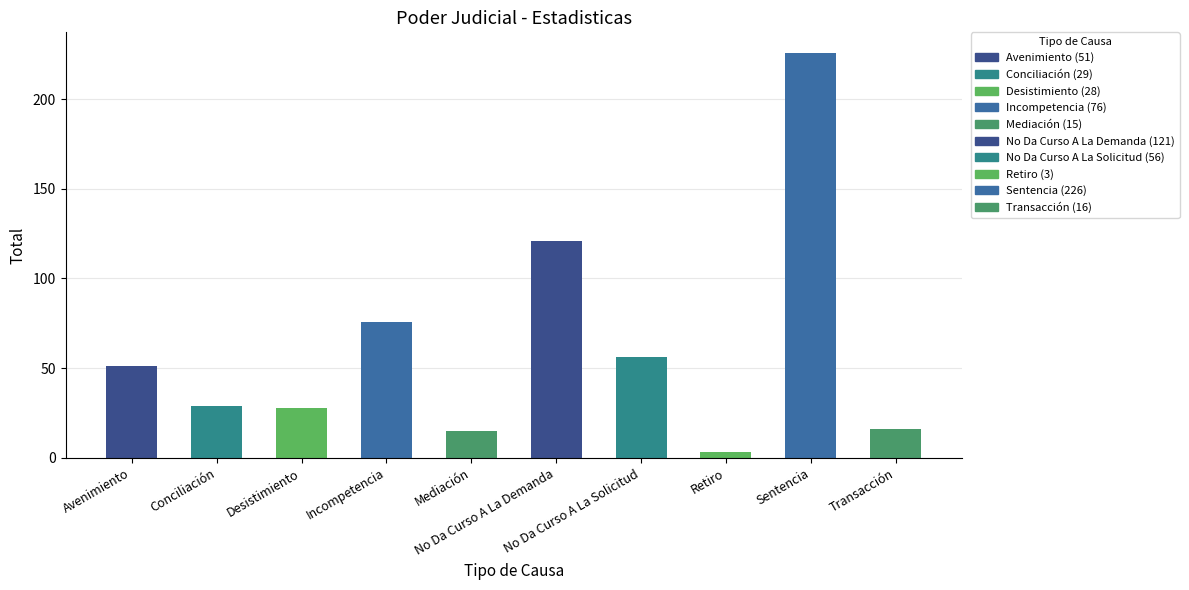

Between Conciliación and Transacción, which is larger?

Conciliación